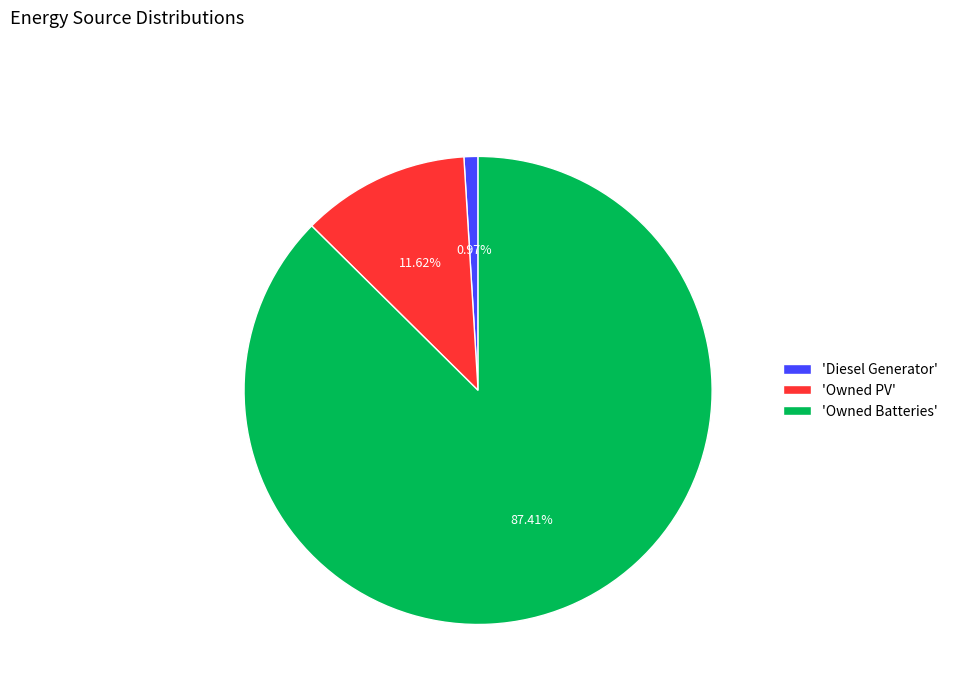

Rank the categories by value from highest to lowest.

'Owned Batteries', 'Owned PV', 'Diesel Generator'